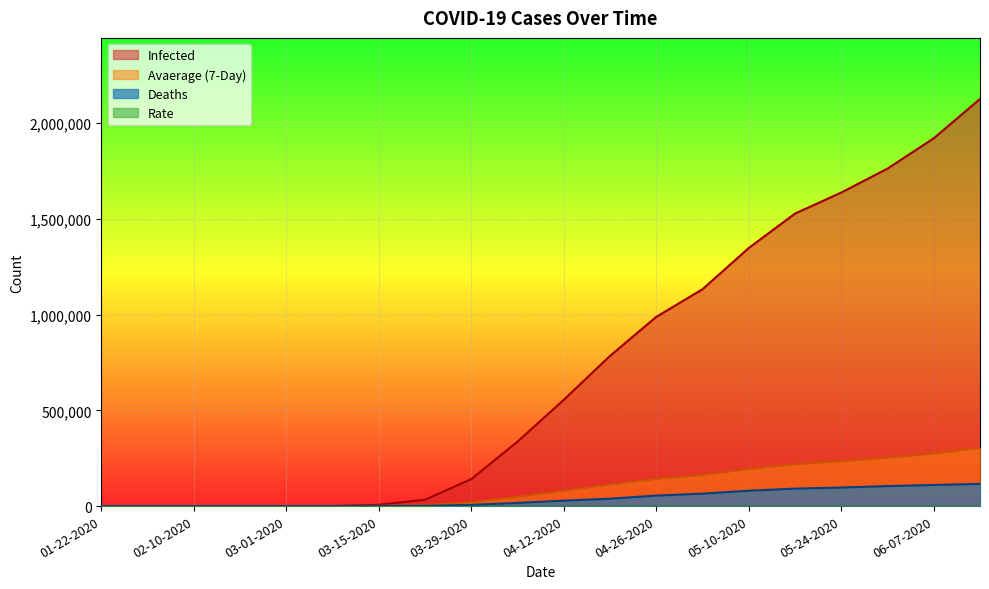

Reading left to right, transcribe all the data shown in this chart.

Infected: 01-22-2020=0	02-01-2020=0	02-10-2020=0	02-20-2020=0	03-01-2020=0	03-08-2020=541	03-15-2020=6522	03-22-2020=33276	03-29-2020=140909	04-05-2020=336673	04-12-2020=555155	04-19-2020=784326	04-26-2020=988197	05-03-2020=1132539	05-10-2020=1347936	05-17-2020=1527566	05-24-2020=1637456	05-31-2020=1762450	06-07-2020=1920904	06-14-2020=2126174
Deaths: 01-22-2020=0	02-01-2020=0	02-10-2020=0	02-20-2020=0	03-01-2020=0	03-08-2020=22	03-15-2020=233	03-22-2020=1304	03-29-2020=6266	04-05-2020=16587	04-12-2020=28326	04-19-2020=38664	04-26-2020=54877	05-03-2020=64943	05-10-2020=80317	05-17-2020=90978	05-24-2020=96918	05-31-2020=104383	06-07-2020=110229	06-14-2020=116140
Avaerage (7-Day): 01-22-2020=0	02-01-2020=0	02-10-2020=0	02-20-2020=0	03-01-2020=0	03-08-2020=77	03-15-2020=931	03-22-2020=4754	03-29-2020=20130	04-05-2020=48095	04-12-2020=79307	04-19-2020=112046	04-26-2020=141171	05-03-2020=161791	05-10-2020=192562	05-17-2020=218224	05-24-2020=233922	05-31-2020=251779	06-07-2020=274415	06-14-2020=303739